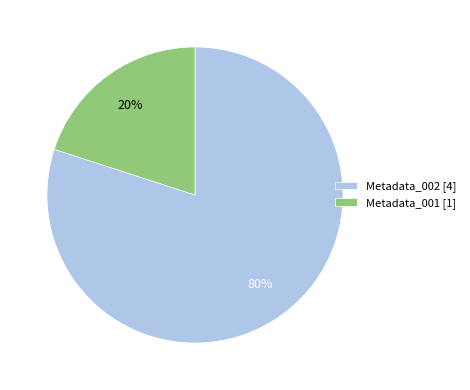

Do Metadata_002 [4] and Metadata_001 [1] together represent more than half of the pie?

Yes